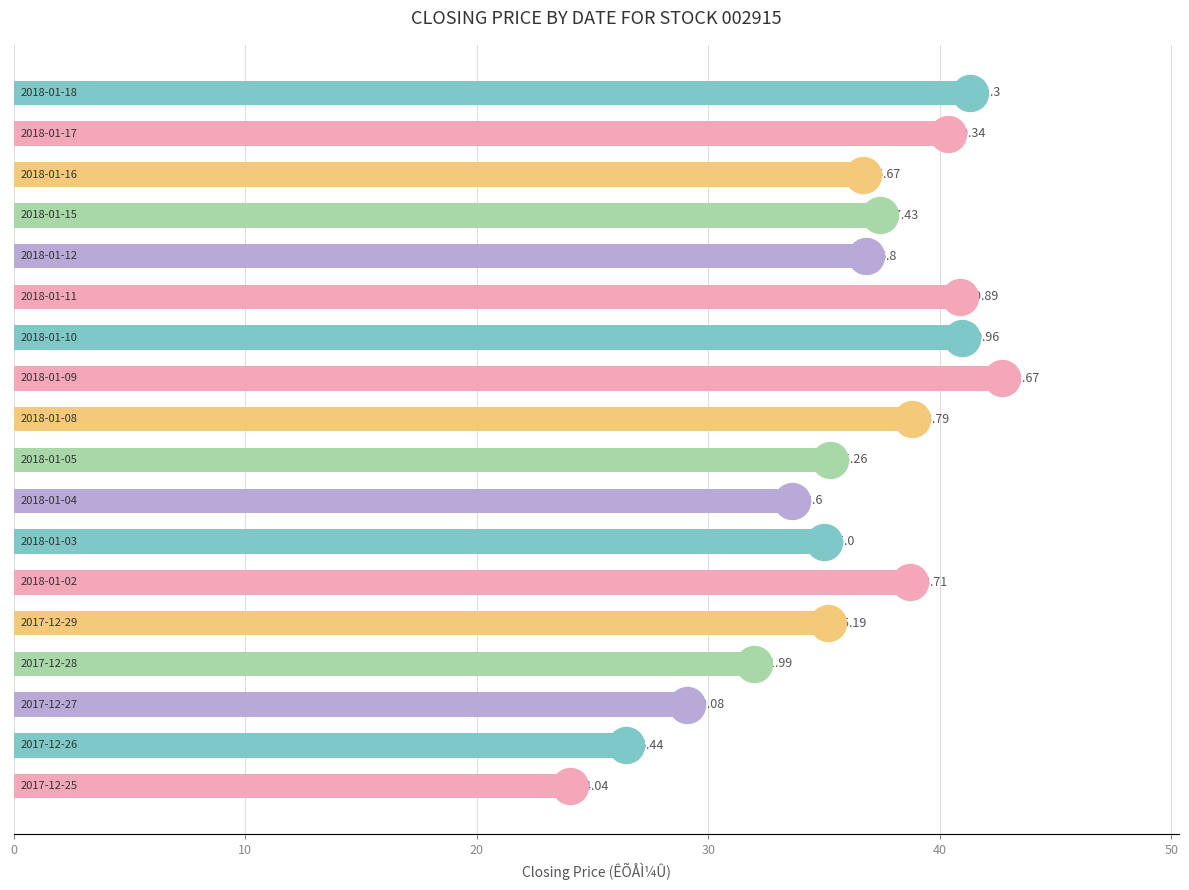

What is the average value?

35.8